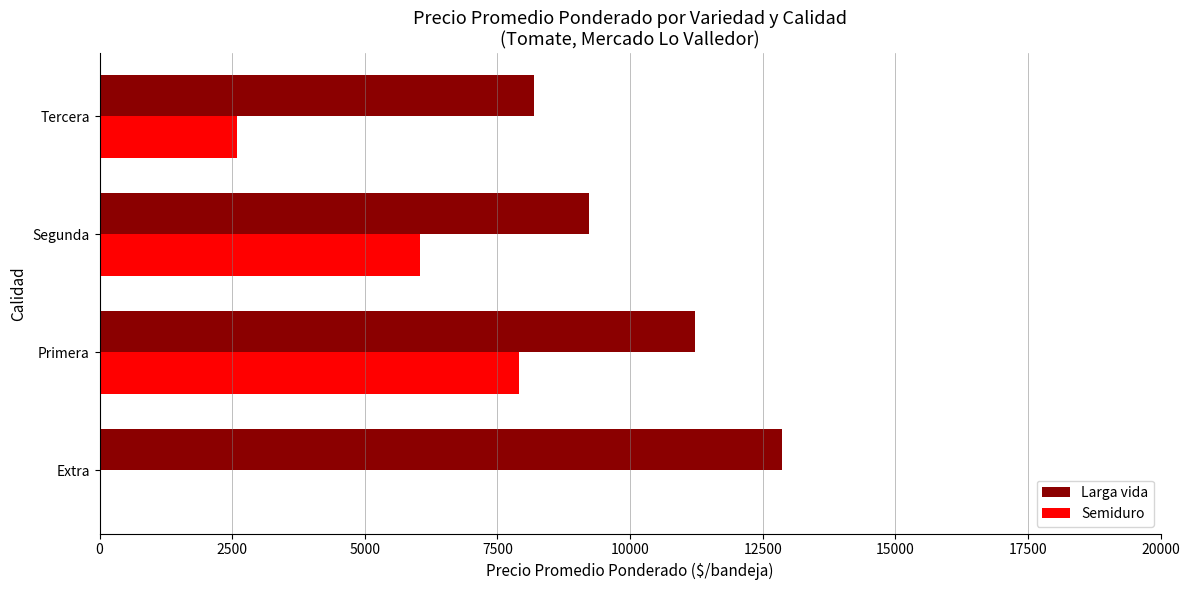

Which series has the largest total across all categories?

Larga vida